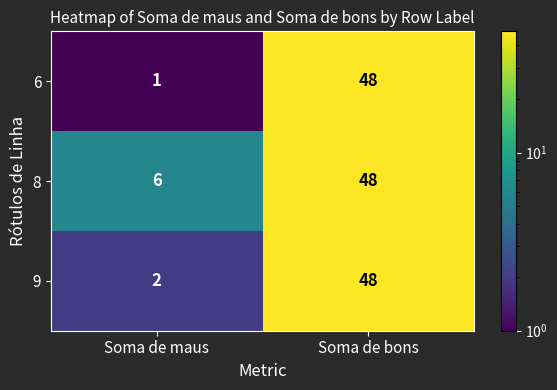

The 9 series shows 48 at Soma de bons. True or false?

True